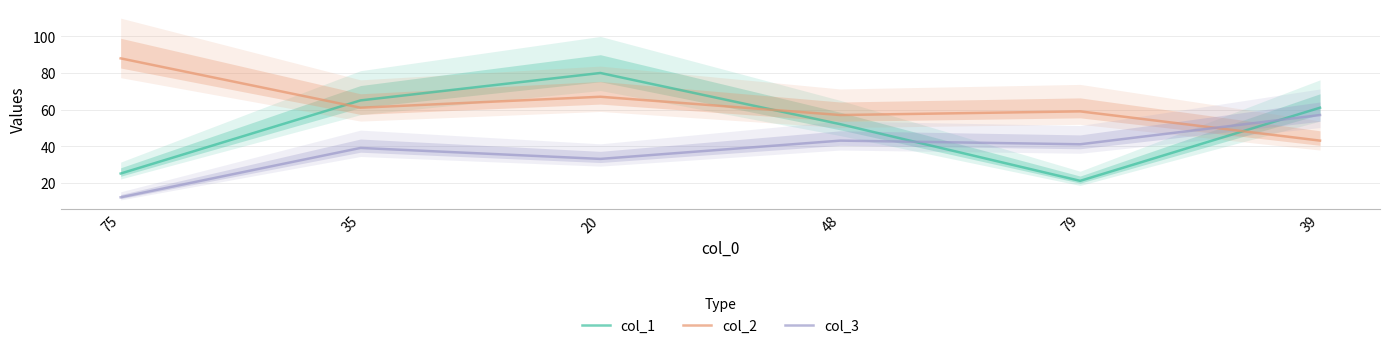

Read the col_1 value at 20.

80